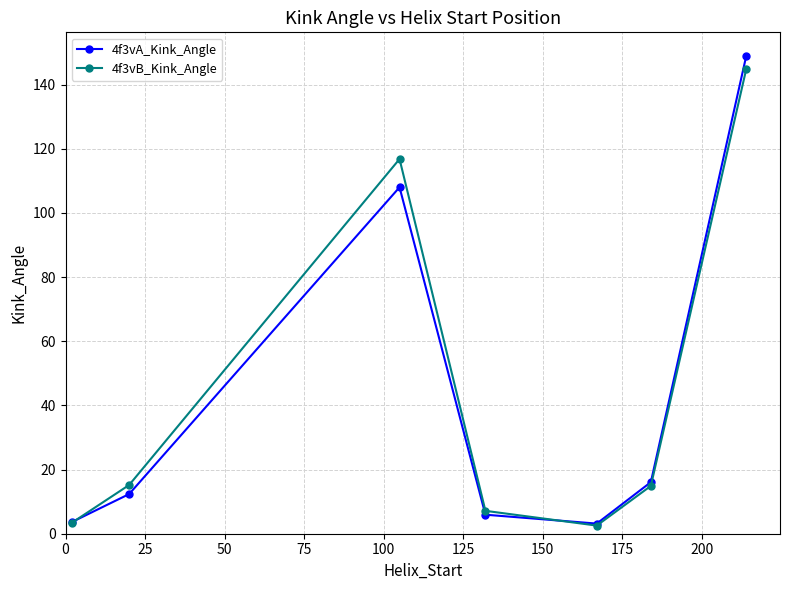

What is the maximum value for 4f3vB_Kink_Angle?

144.9